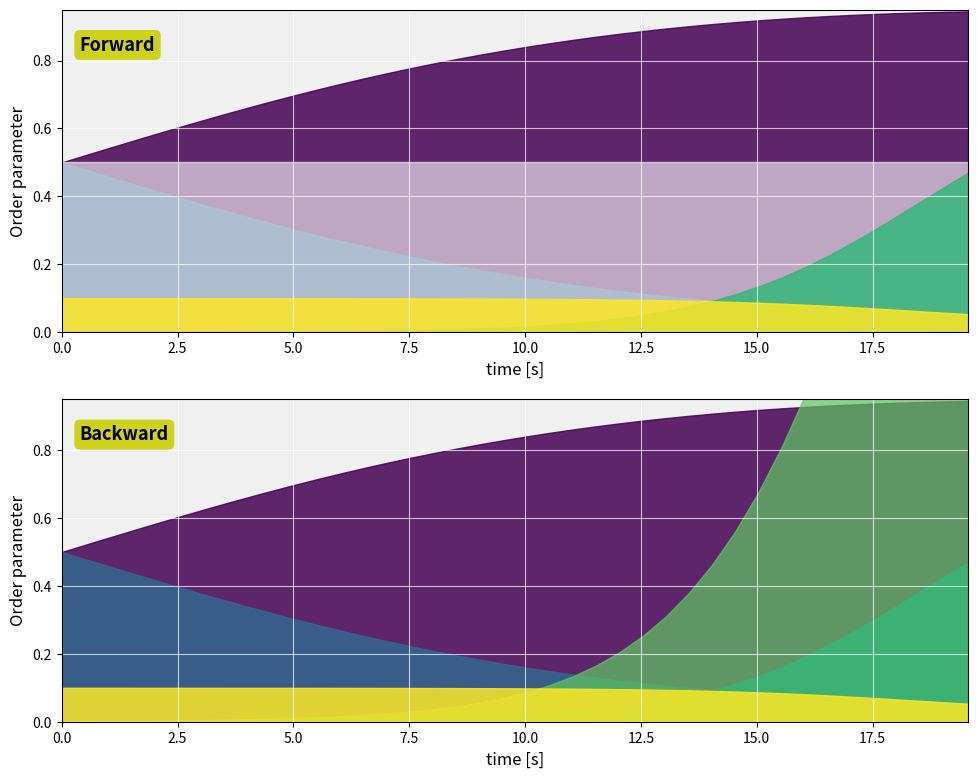

What is the difference between the second highest and second lowest values in the C series?

0.4